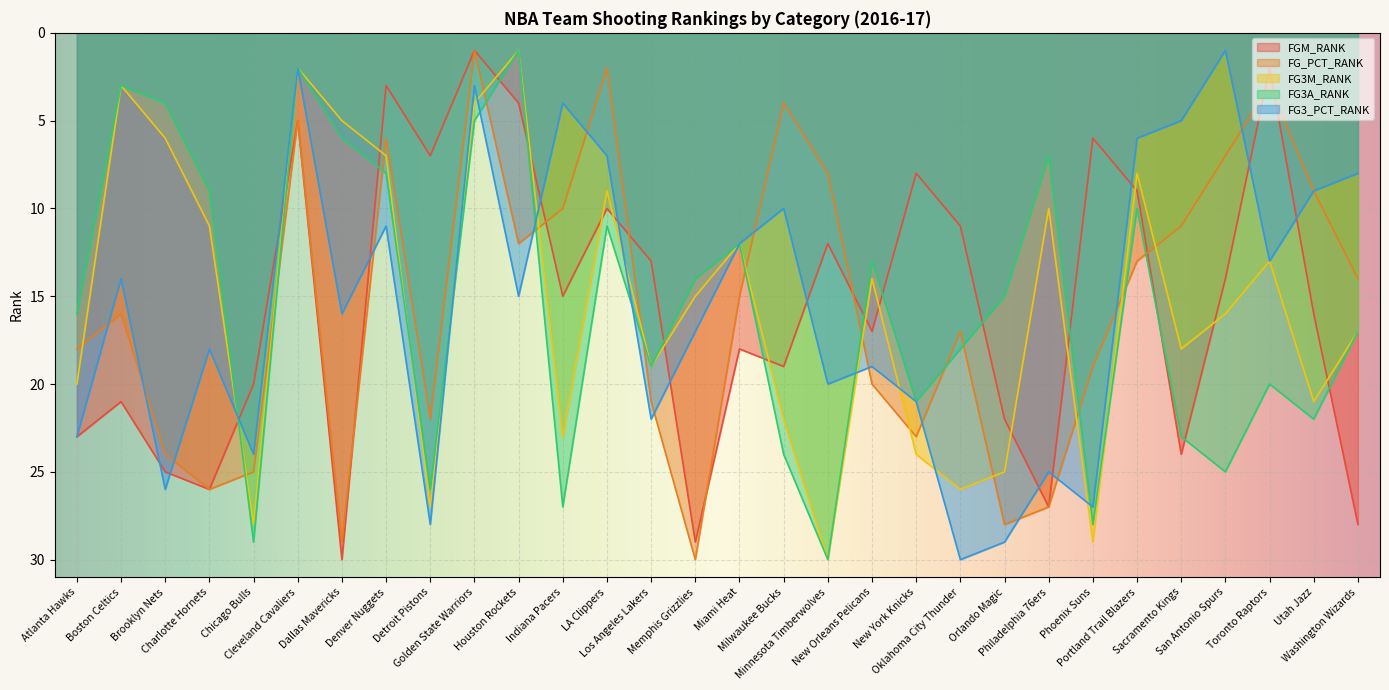

Is the value of FG_PCT_RANK at Brooklyn Nets greater than the value of FG3A_RANK at Brooklyn Nets?

Yes